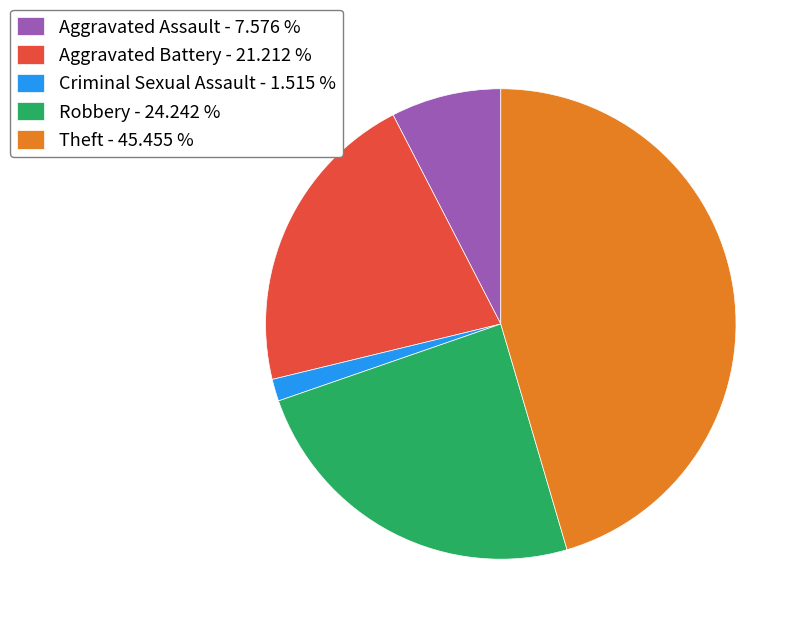

Does Theft - 45.455 % account for over 50% of the chart?

No